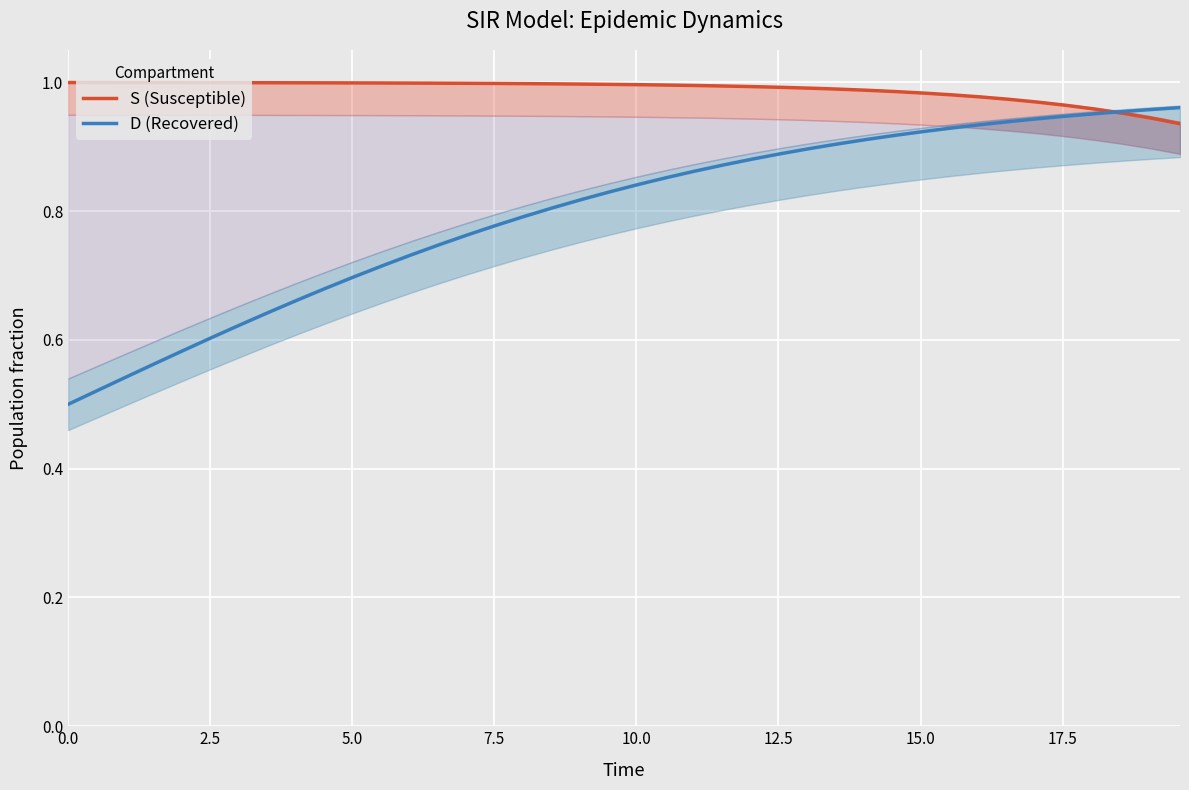

How many intersections are there between S (Susceptible) and D (Recovered)?

1